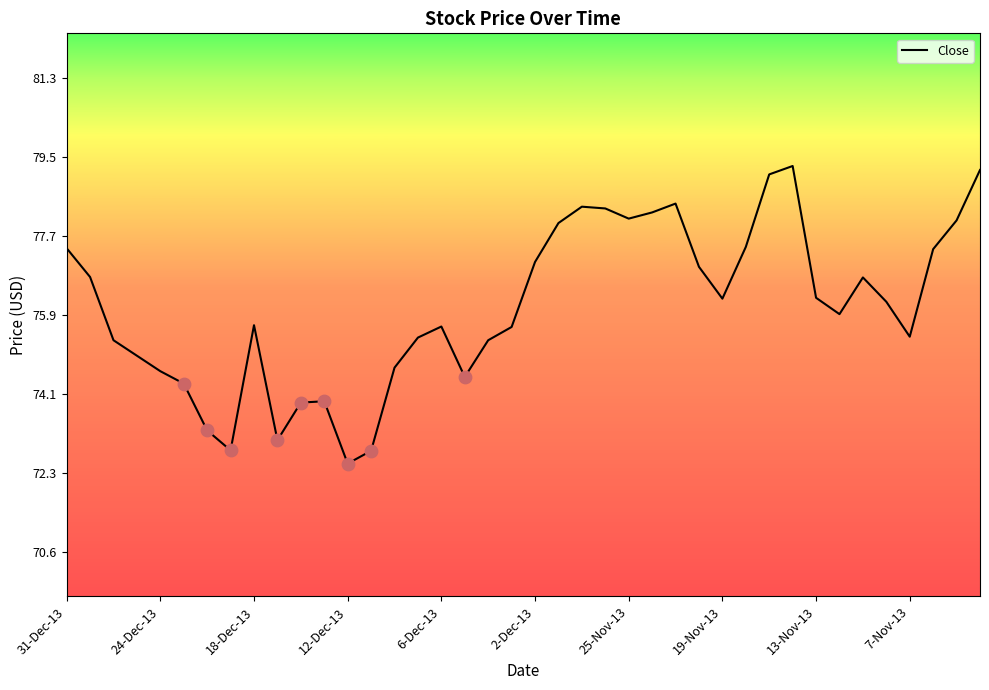

What is the difference between the maximum and minimum values?

6.7